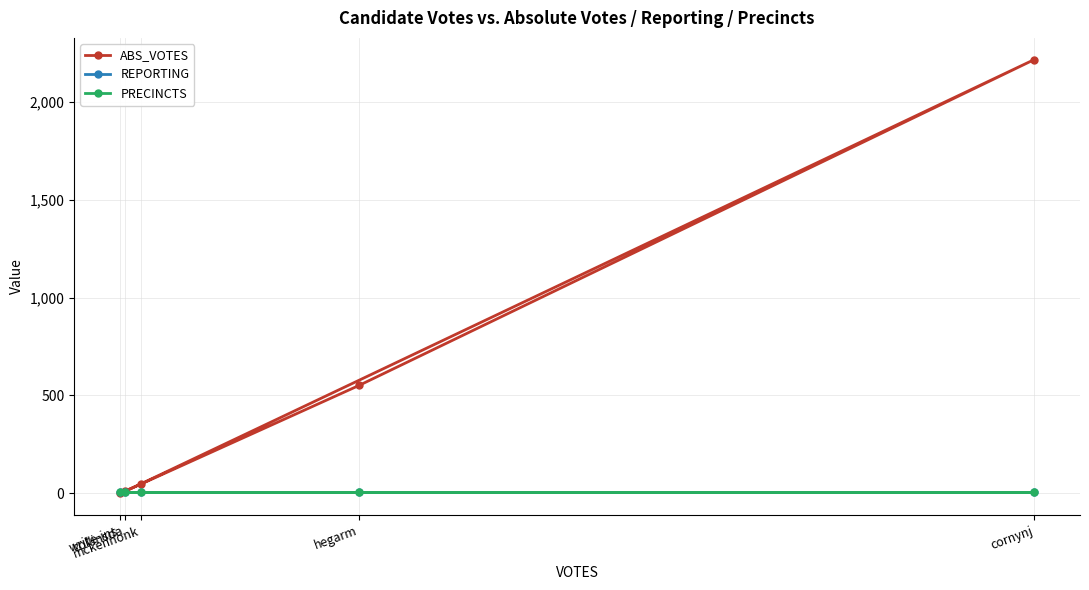

At how many categories does at least one series exceed 1141?

1